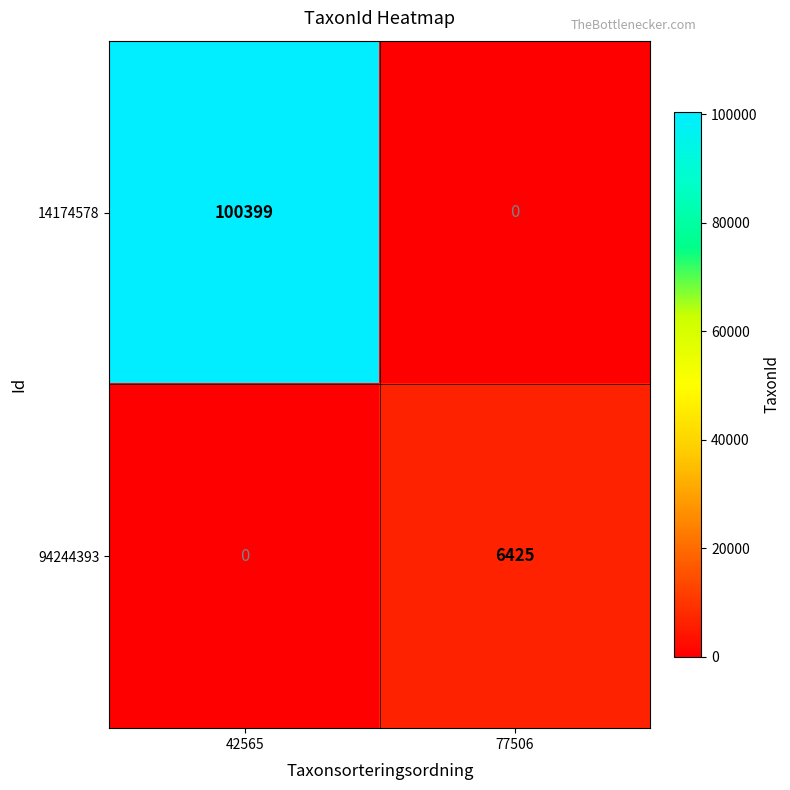

Which series has the widest spread of values?

14174578